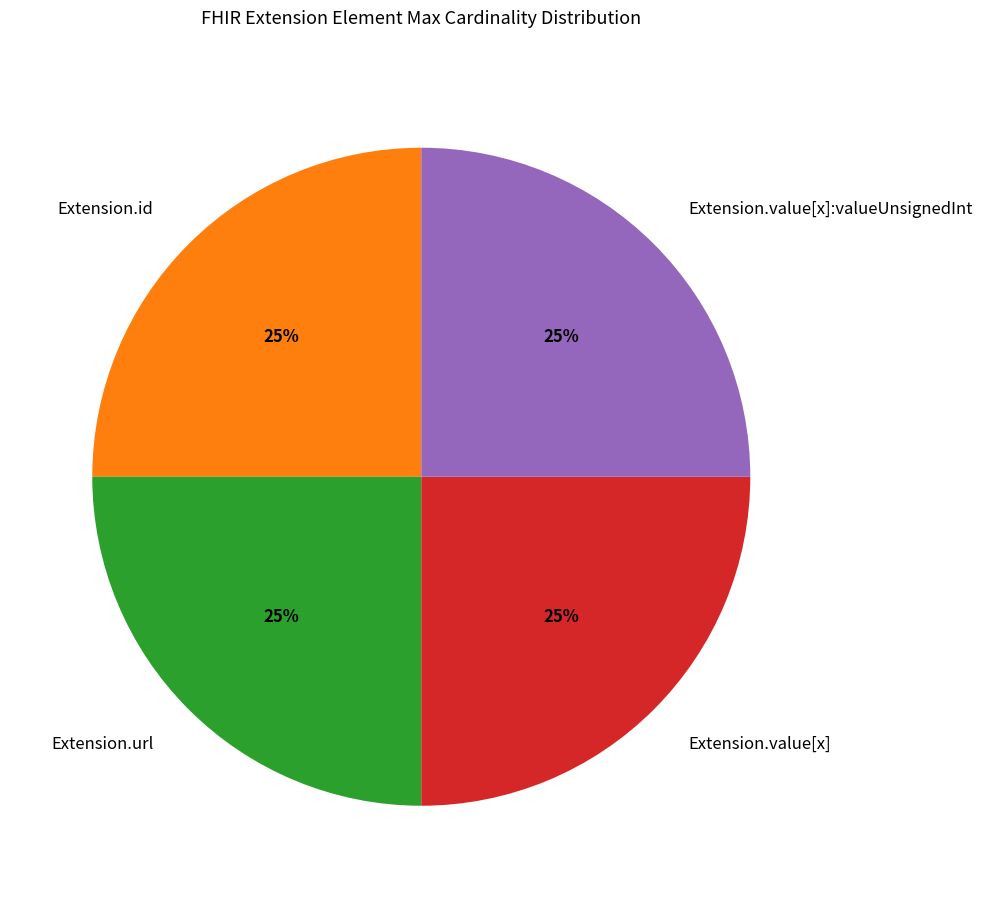

True or false: Extension.id accounts for 25% of the total.

True